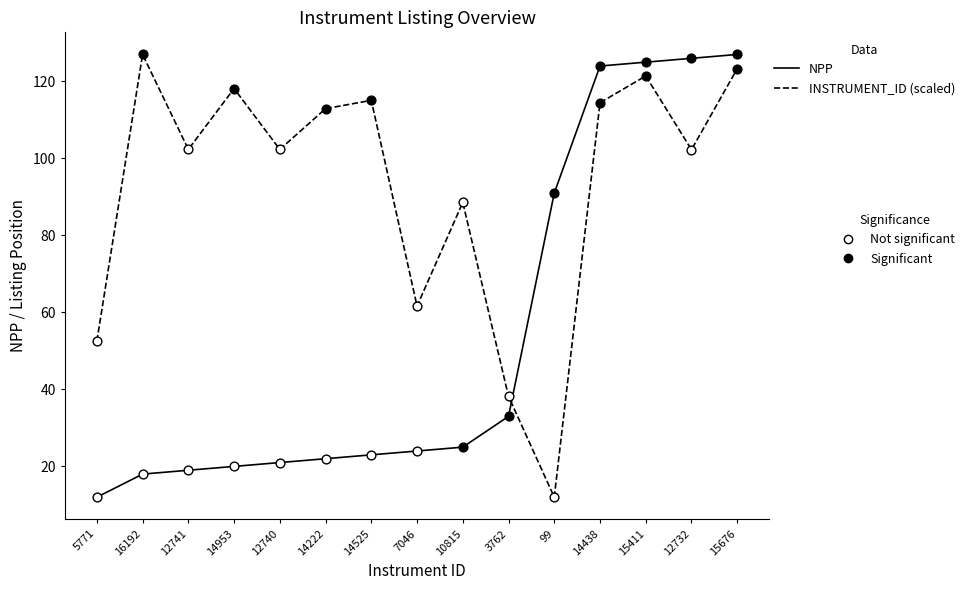

What is the difference between the highest and lowest values at 3762?

5.2